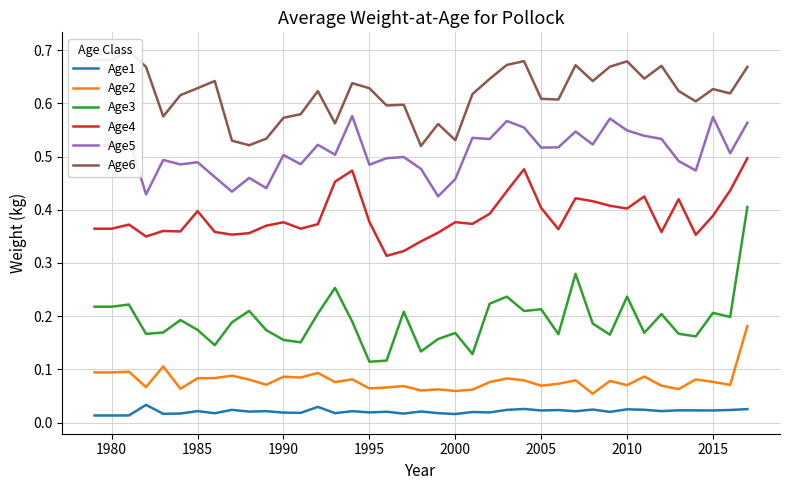

True or false: Age3 and Age4 cross at least once.

False